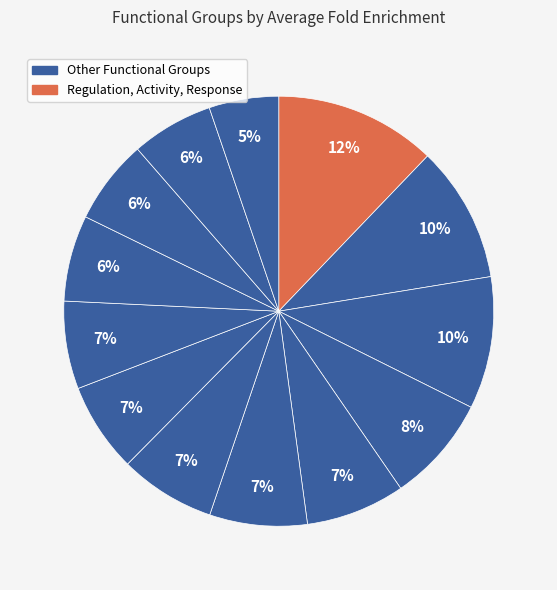

How many segments does this pie chart have?

13